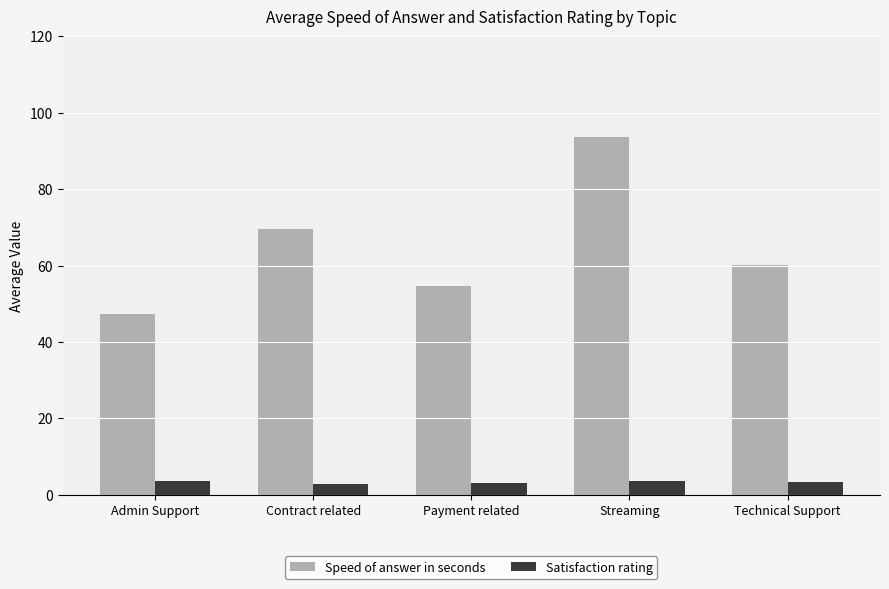

Does the chart contain any negative values?

No